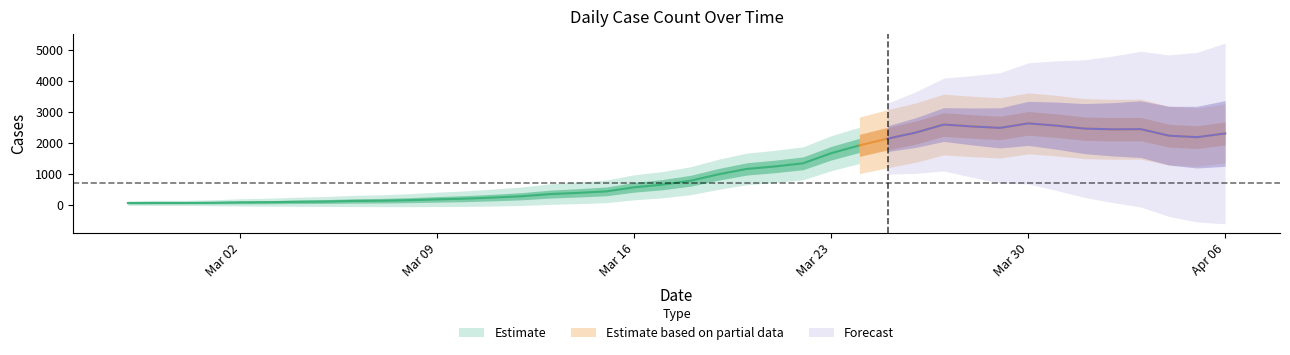

What is the greatest value displayed?

2639